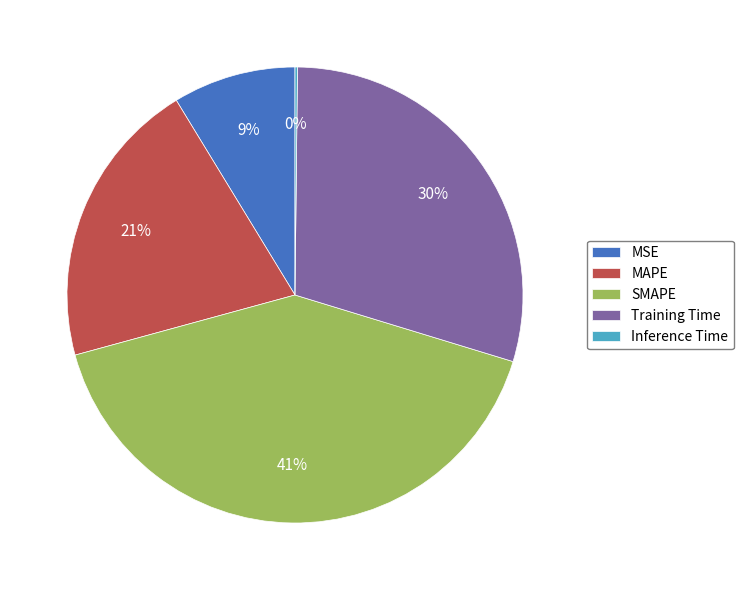

Which category has the biggest portion of the pie?

SMAPE